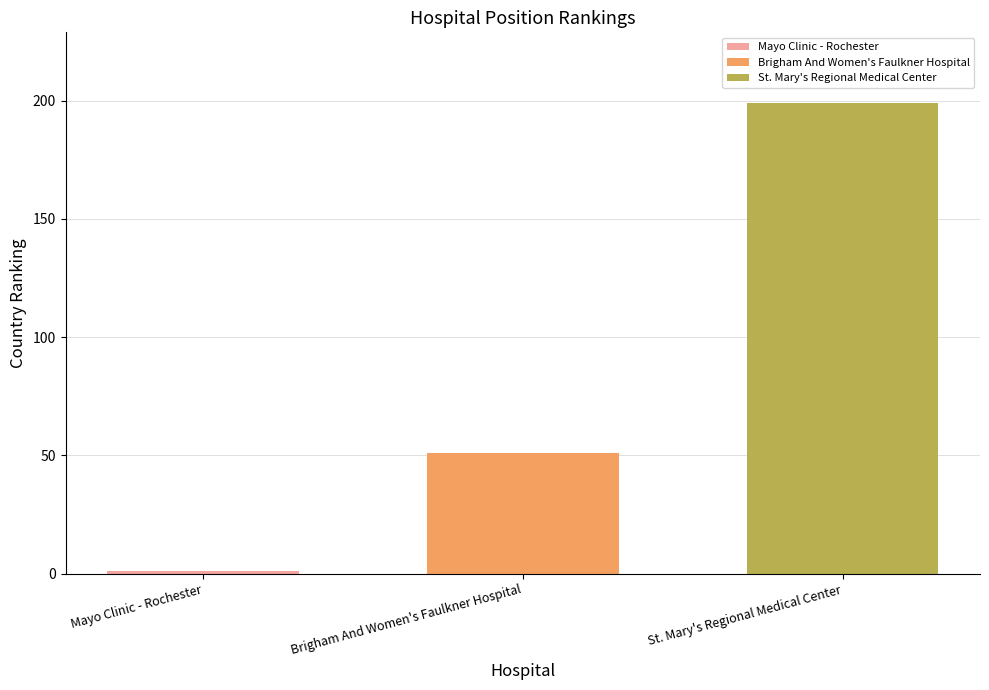

The Brigham And Women's Faulkner Hospital series shows 13 at Brigham And Women's Faulkner Hospital. True or false?

False